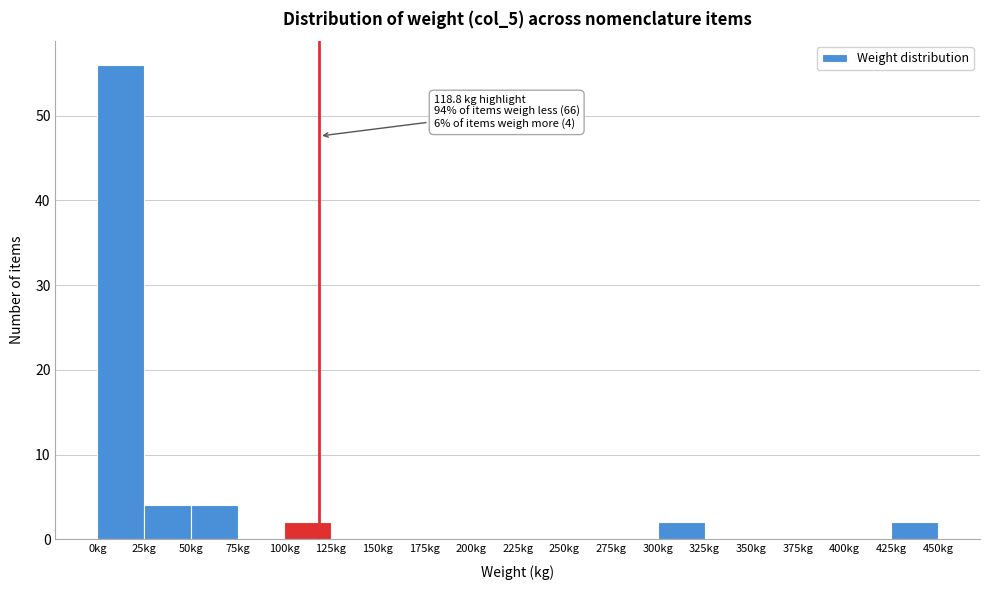

Which range on the x-axis has the tallest bar?

0 to 25